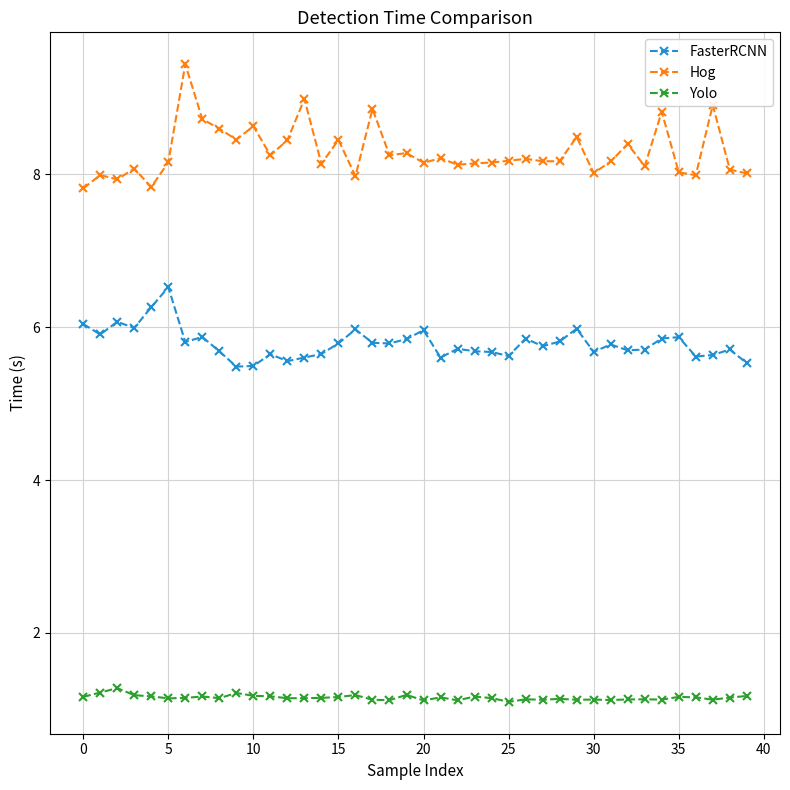

Rank the series by their maximum value, from lowest to highest.

Yolo, FasterRCNN, Hog